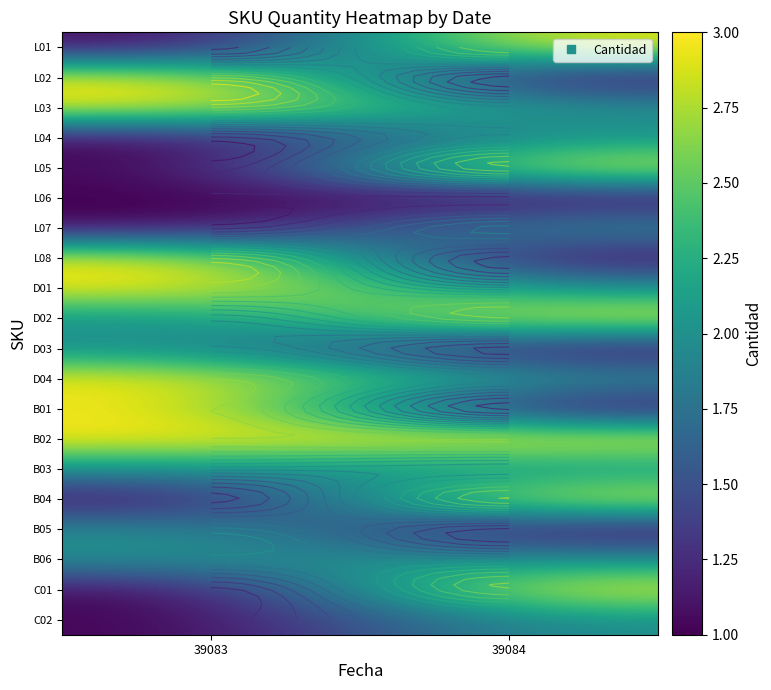

At how many categories does at least one series exceed 2?

2